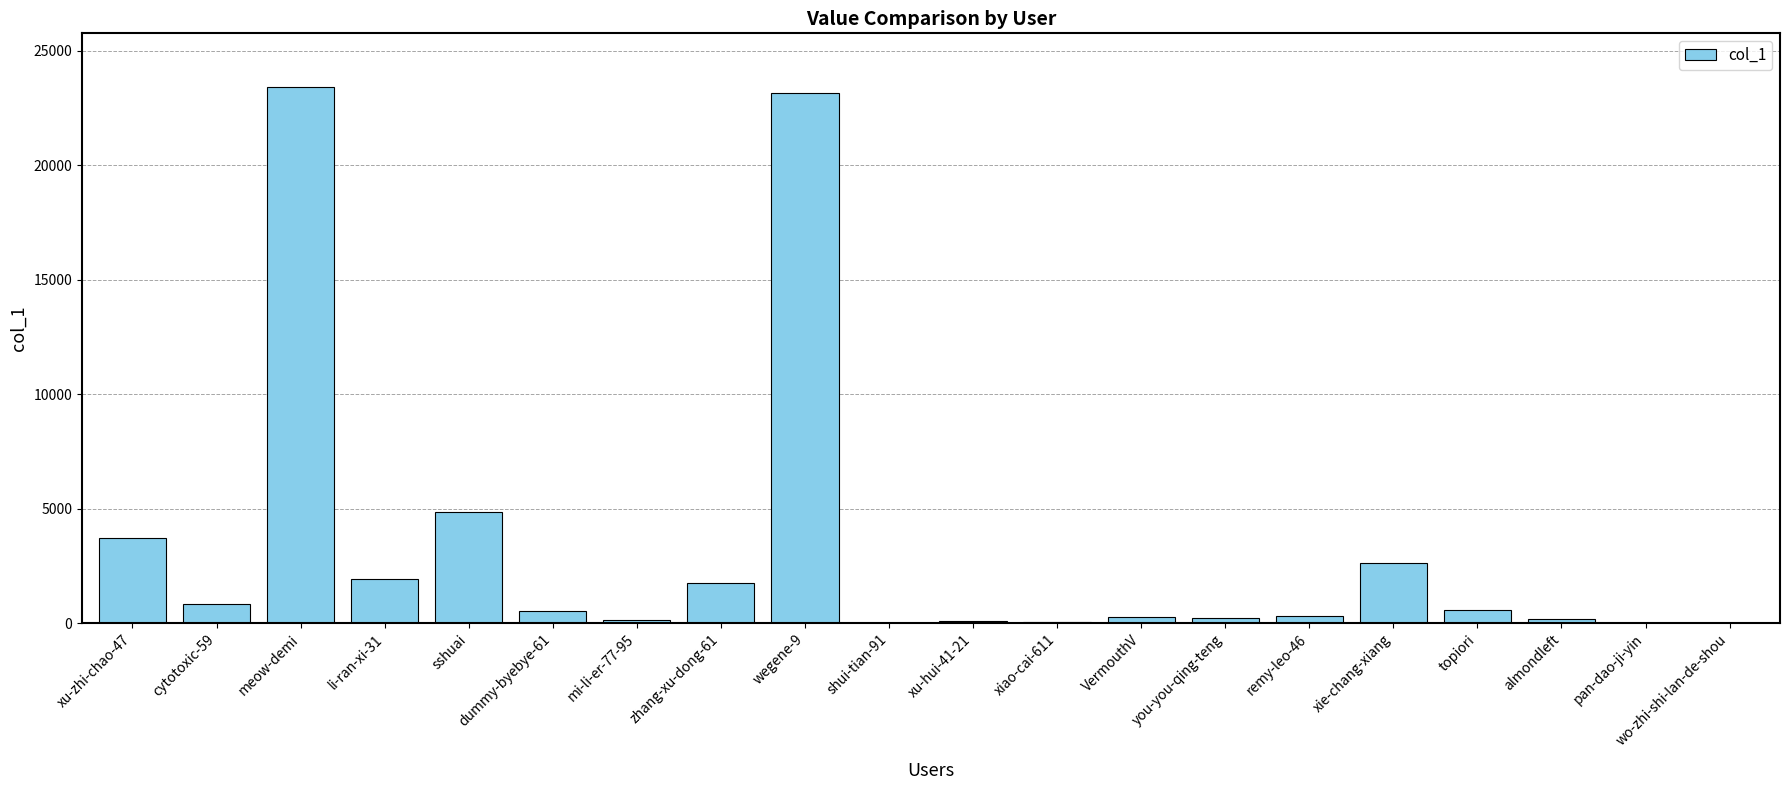

What is the sum of all values?

64591